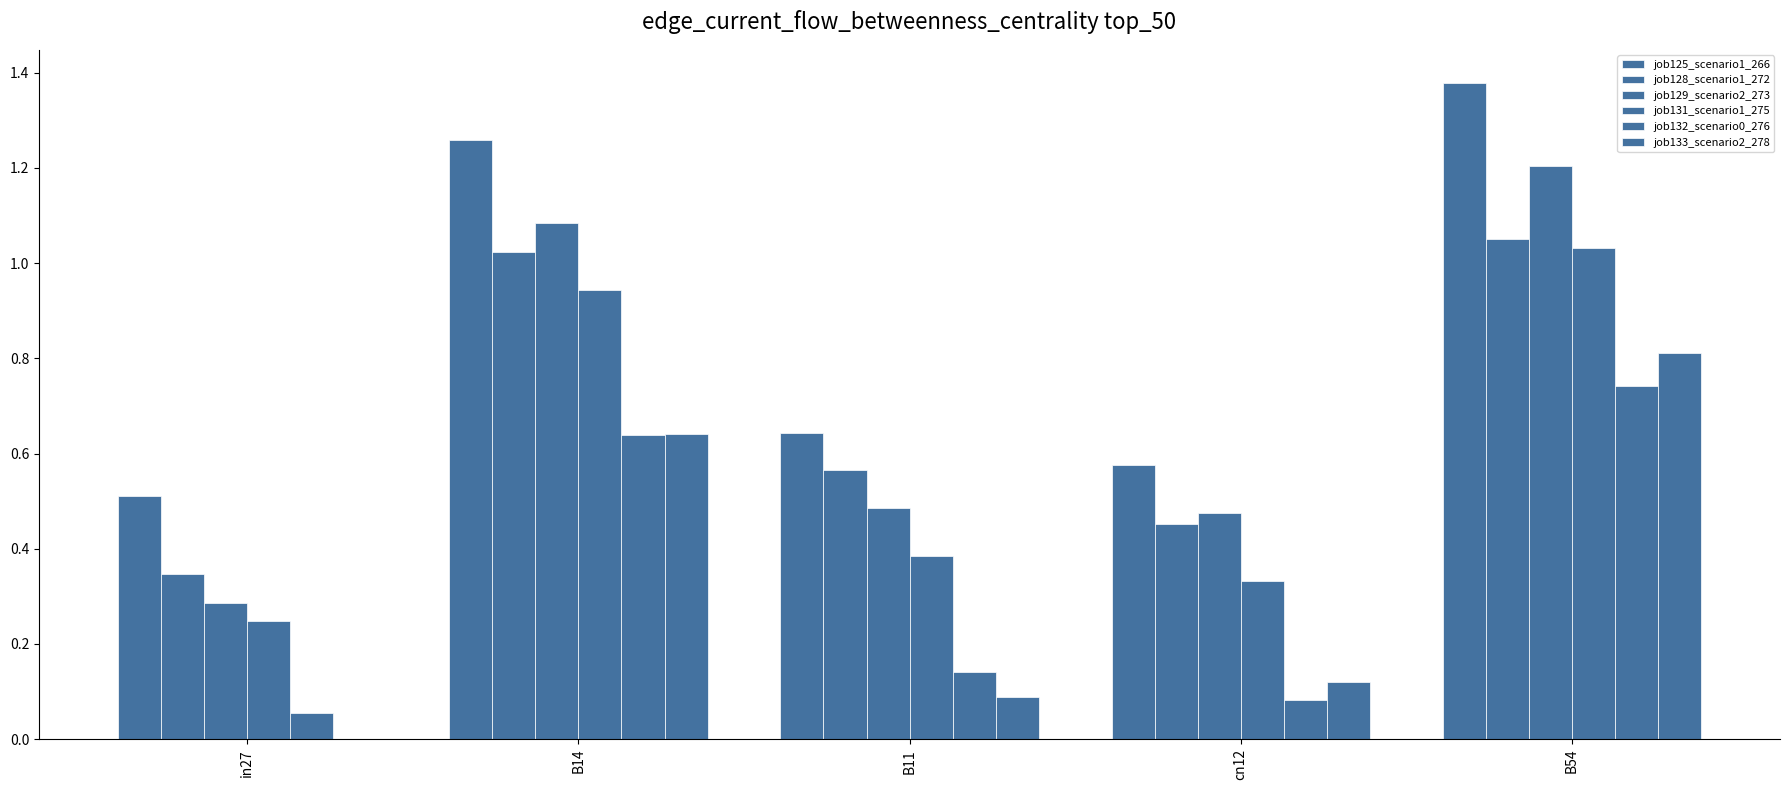

List the series in order of their peak value, highest first.

job125_scenario1_266, job129_scenario2_273, job128_scenario1_272, job131_scenario1_275, job133_scenario2_278, job132_scenario0_276